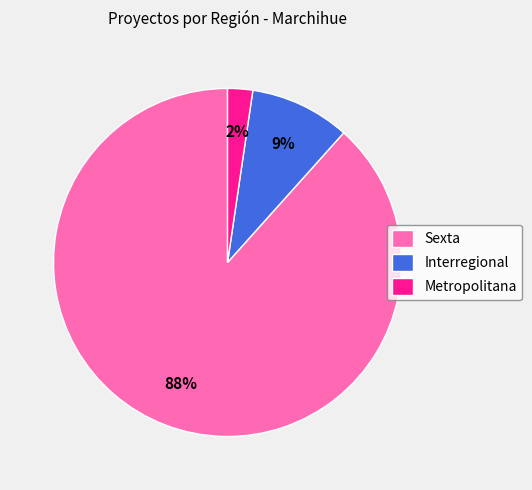

The Metropolitana slice represents 2% of the pie. True or false?

True